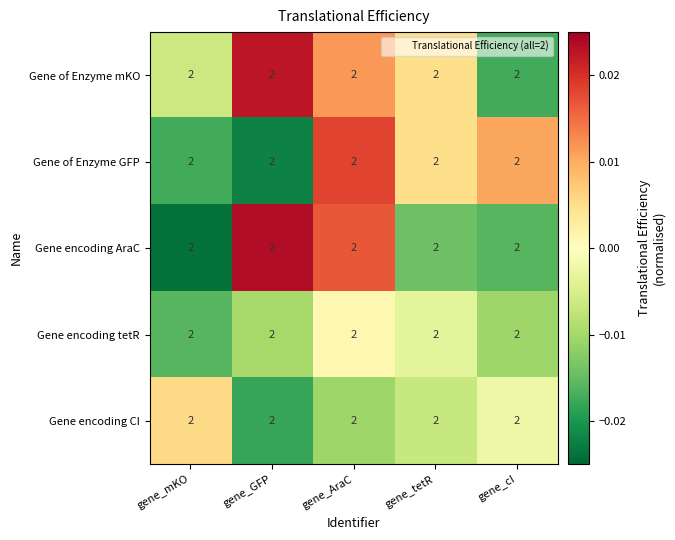

How many negative values does the Gene of Enzyme GFP series have?

2